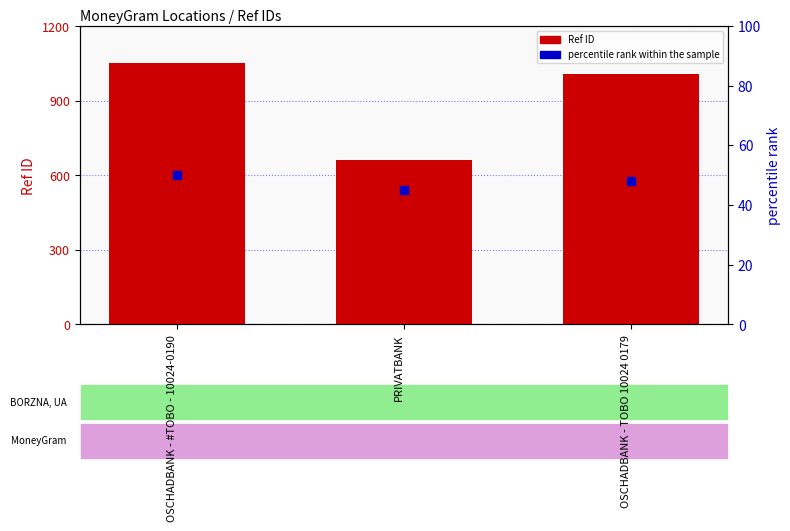

Which series has the widest spread of Y values?

Ref ID